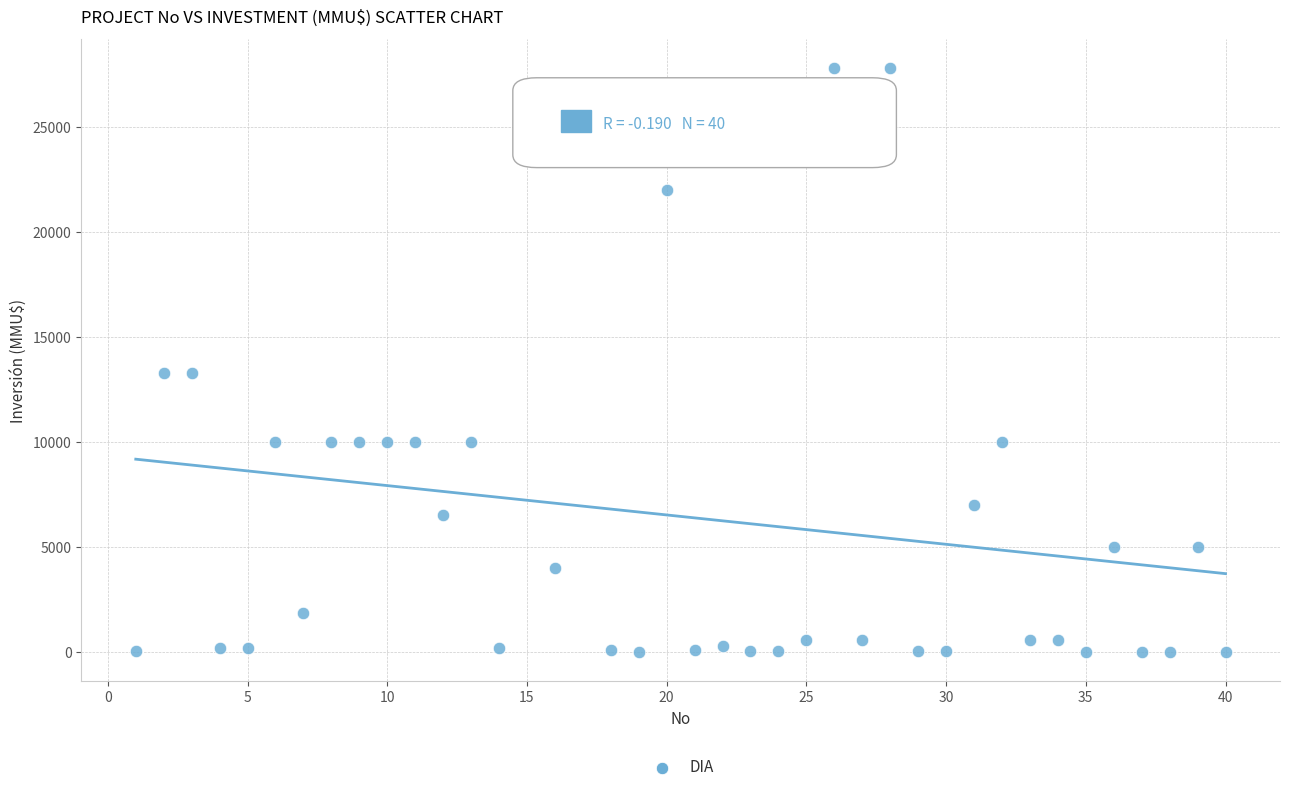

What is the range of X values (max minus min)?

39